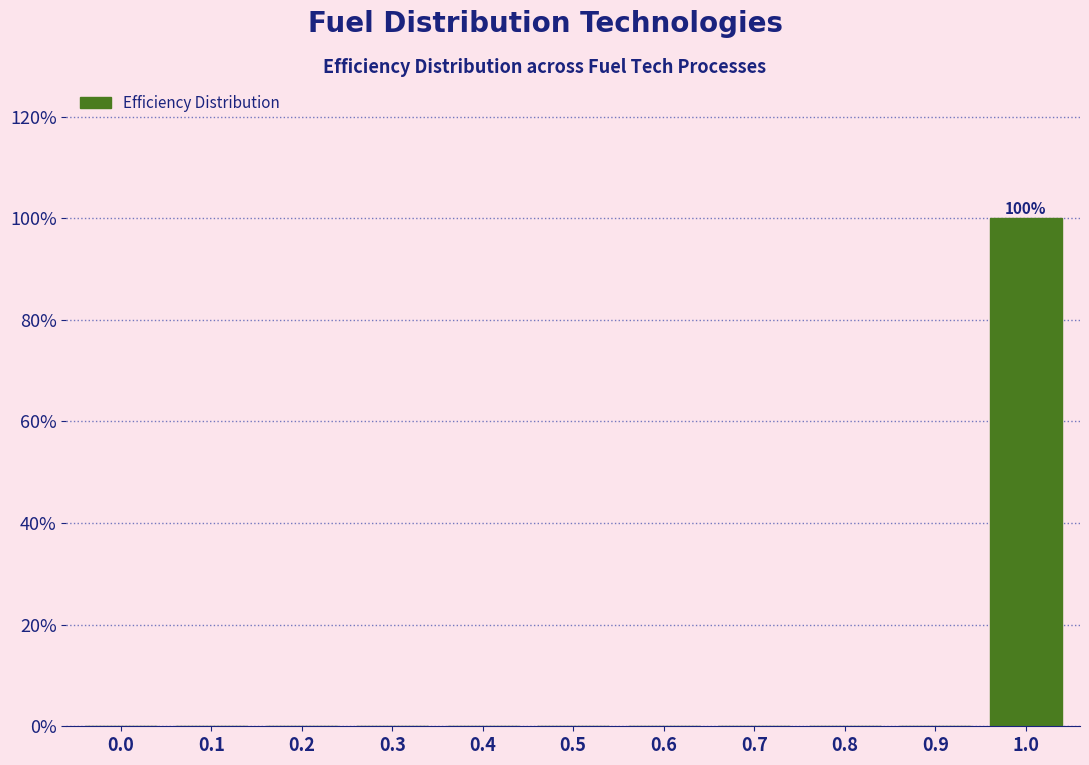

Reading left to right, extract all data points from this chart.

0.0=0	0.1=0	0.2=0	0.3=0	0.4=0	0.5=0	0.6=0	0.7=0	0.8=0	0.9=0	1.0=100